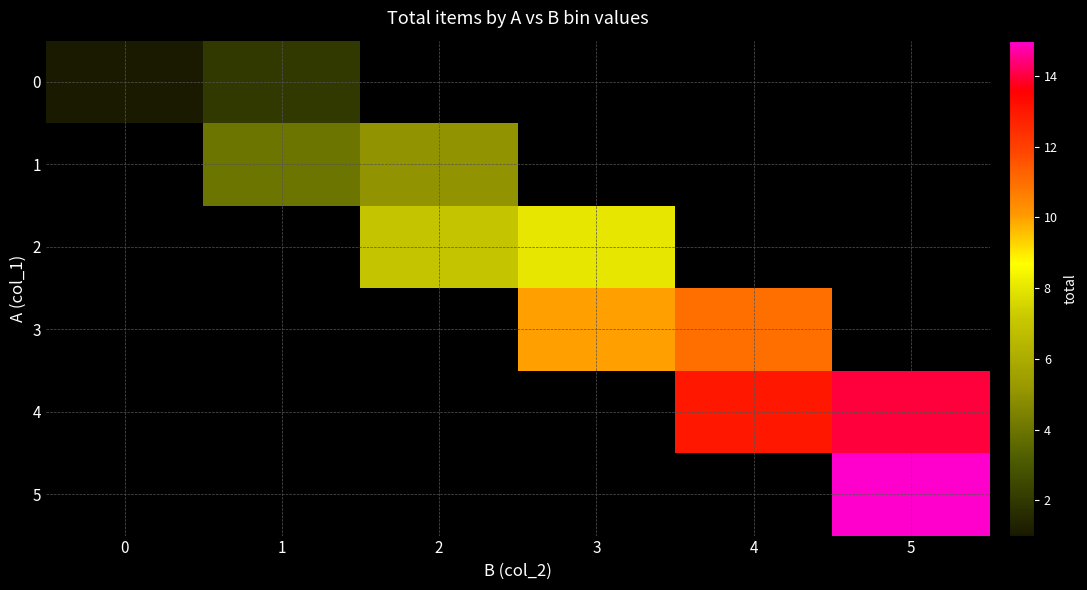

Which has a higher value, 1 or 2?

2